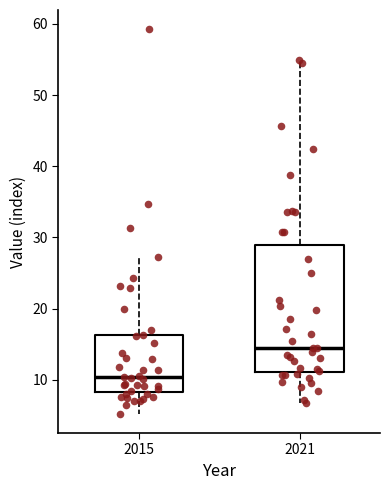

Comparing the boxes themselves (not the whiskers), which one is the tallest?

2021